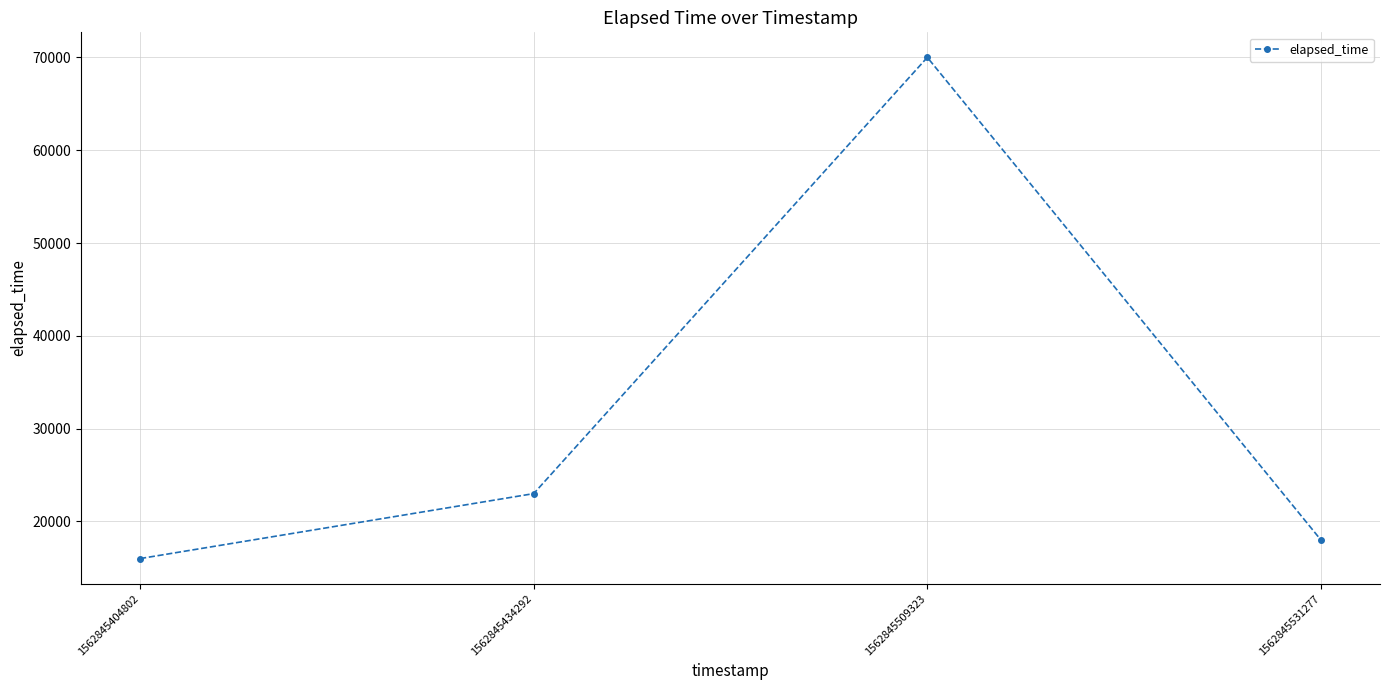

What is the difference between the values at 1562845531277 and 1562845434292?

5000